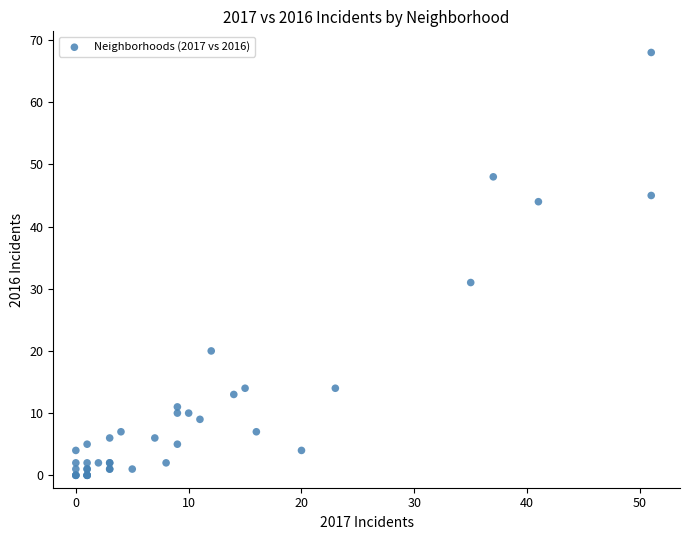

What Y value in the scatter plot is closest to 34?

31